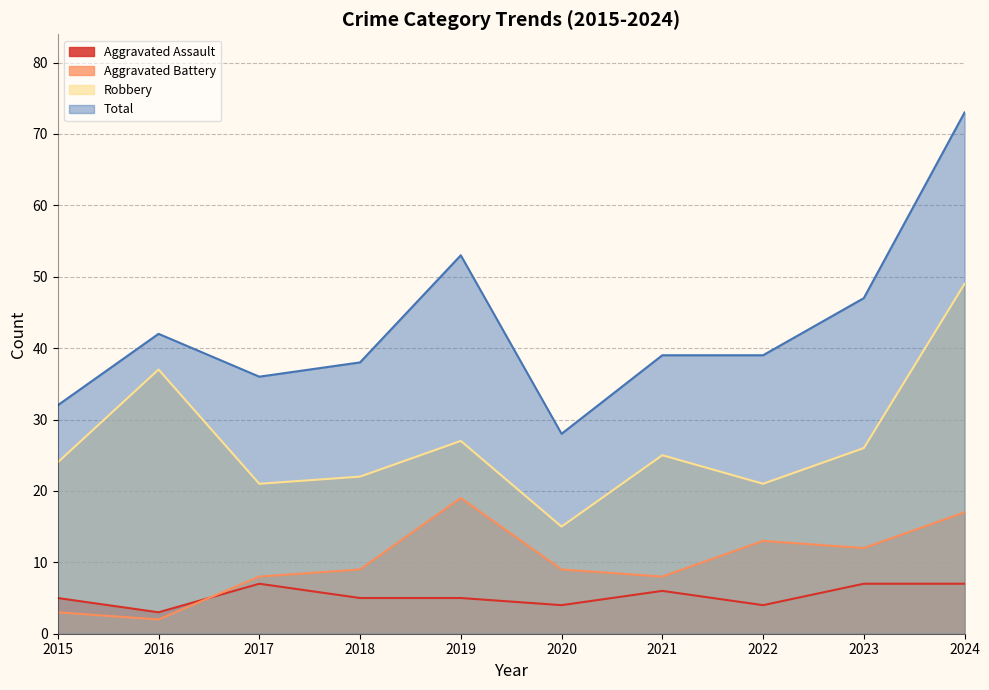

Is the value of Total at 2015 greater than the value of Aggravated Battery at 2018?

Yes